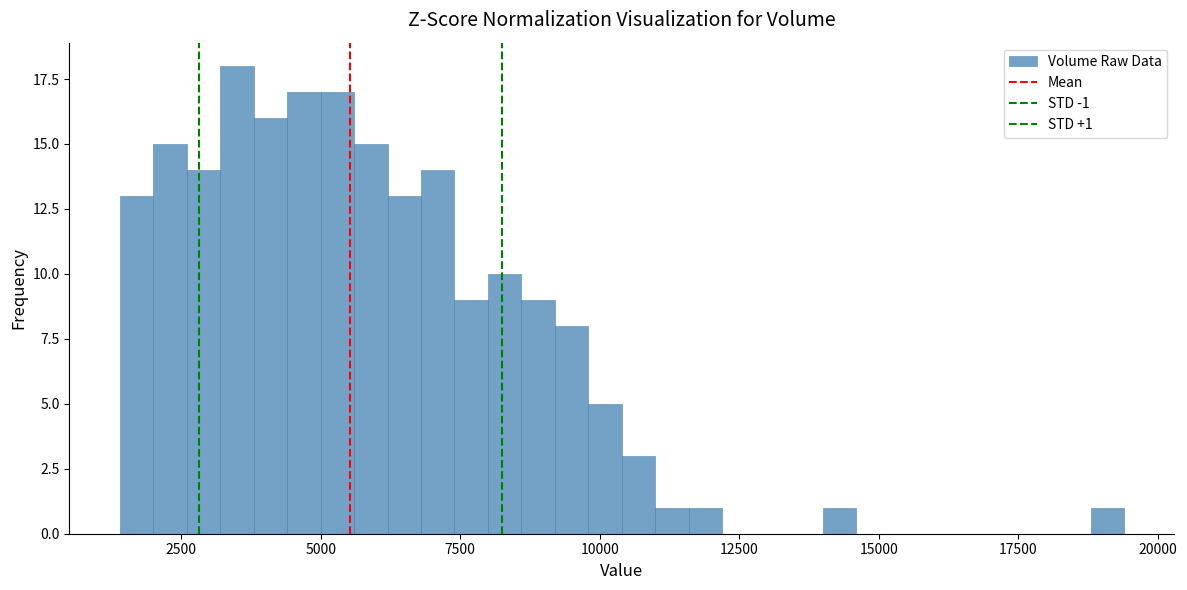

Read against the x-axis, roughly where is the centre of the tallest bar?

3500